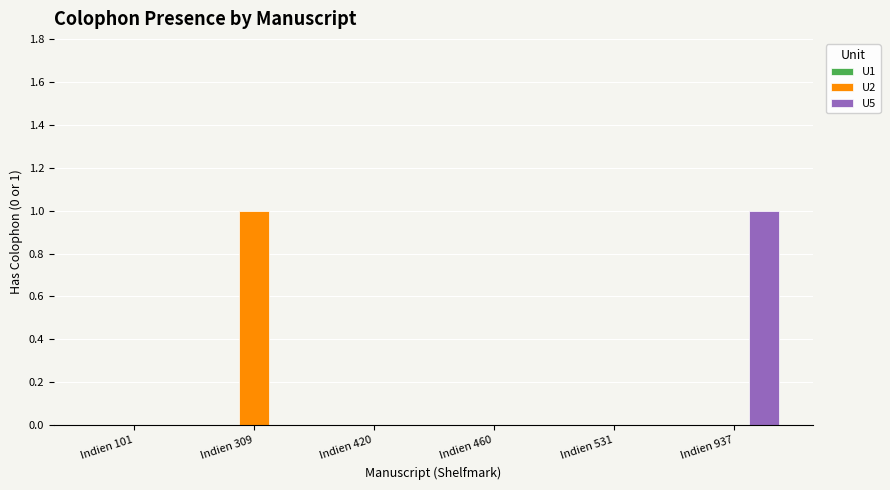

What is the total value across all series at Indien 309?

1